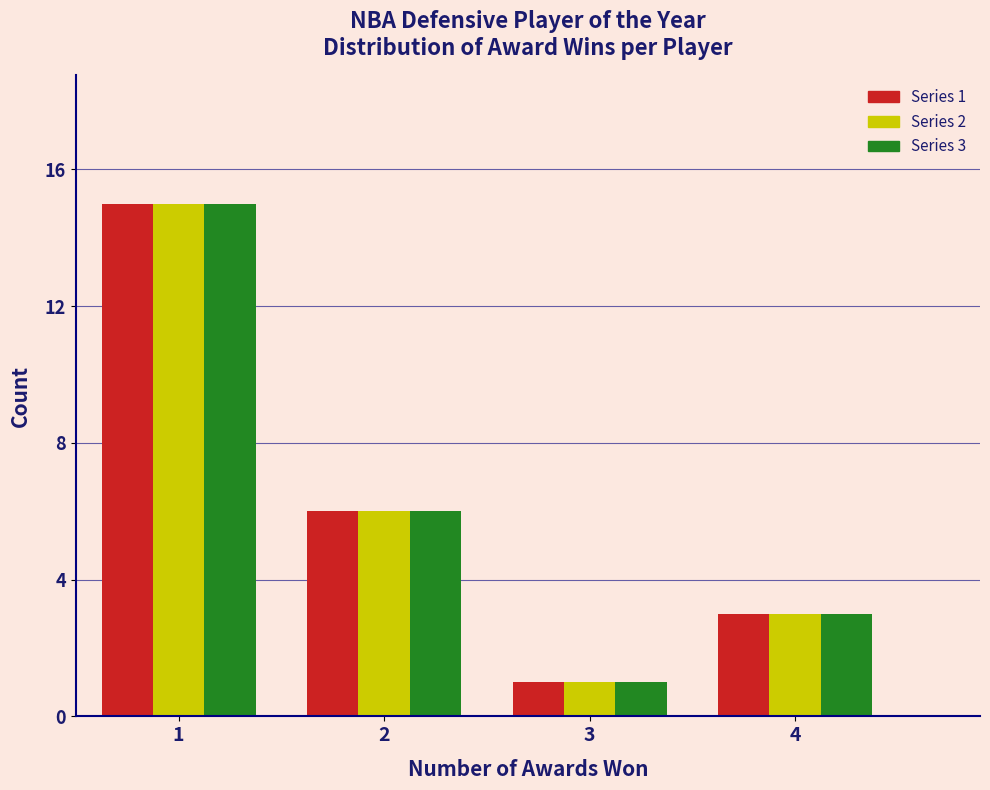

Reading left to right, transcribe all the data shown in this chart.

Series 1: 15	6	1	3
Series 2: 15	6	1	3
Series 3: 15	6	1	3